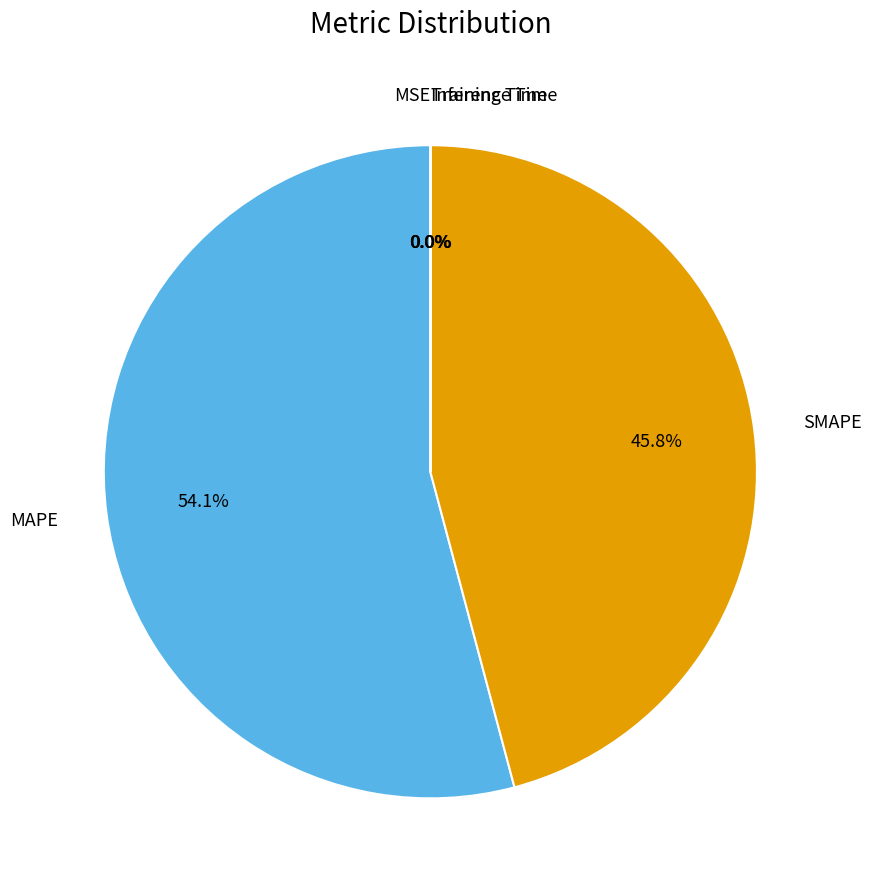

Does any single category account for the majority?

Yes